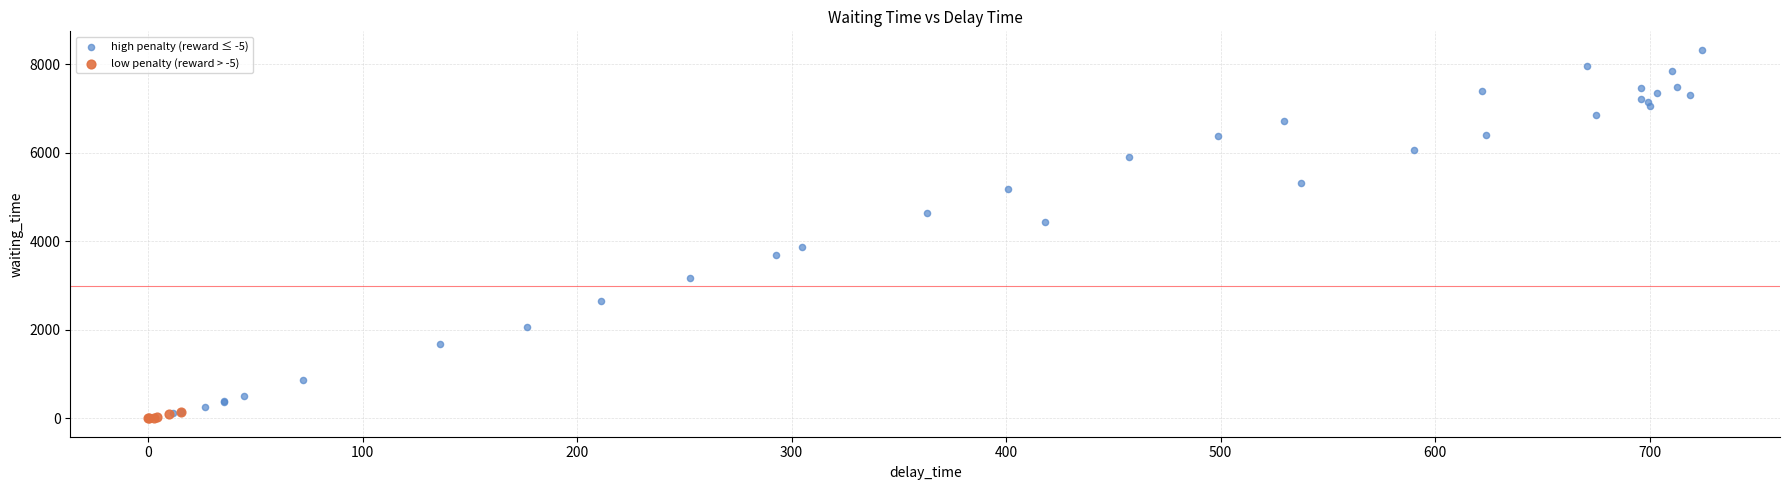

Which series has the largest Y range (max minus min)?

high penalty (reward ≤ -5)